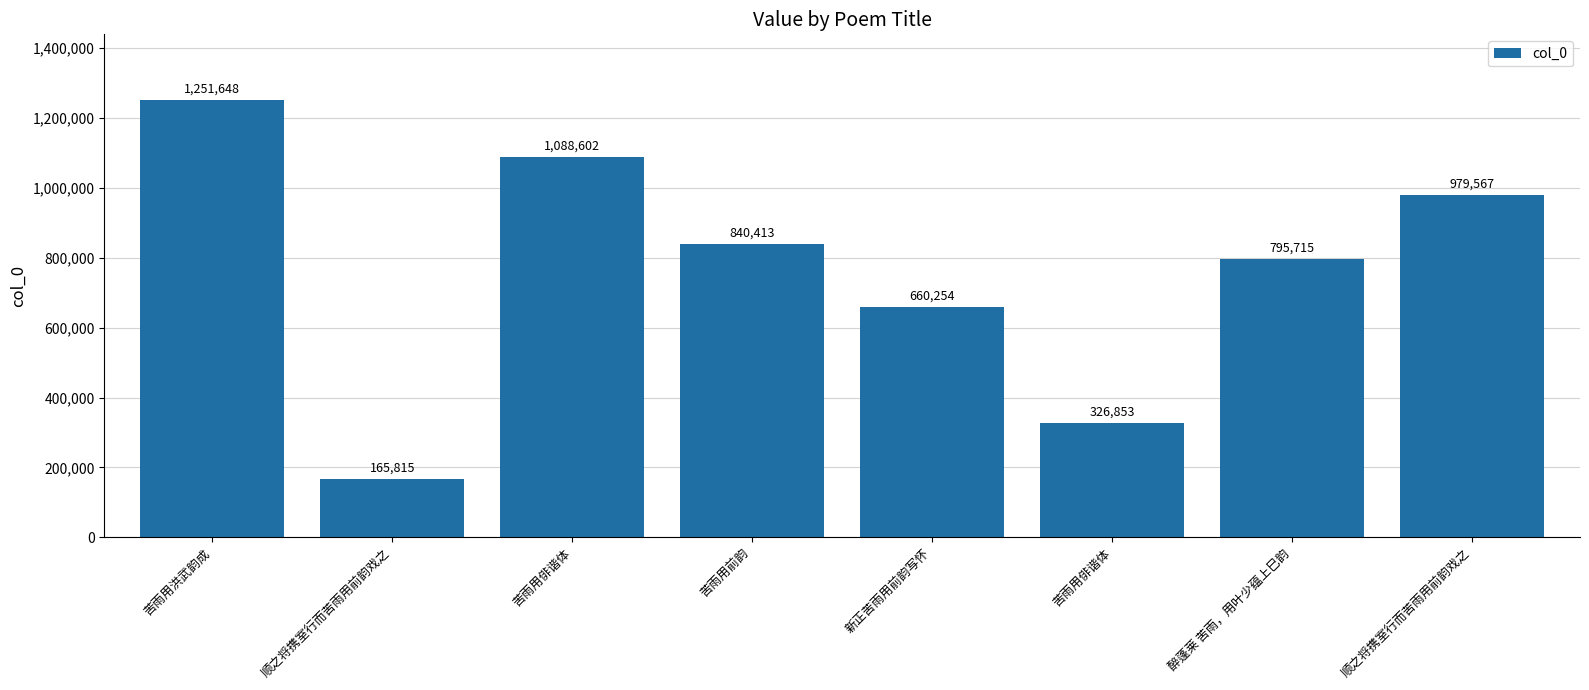

What is the label of the 7th bar from the left?

醉蓬莱 苦雨，用叶少蕴上巳韵